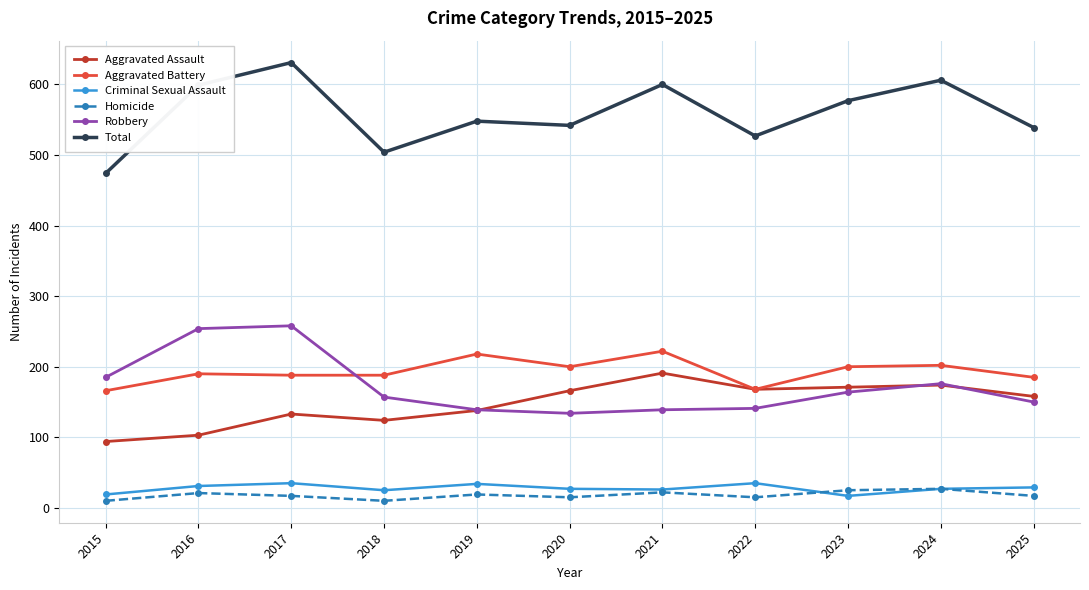

Which series has the largest total across all categories?

Total